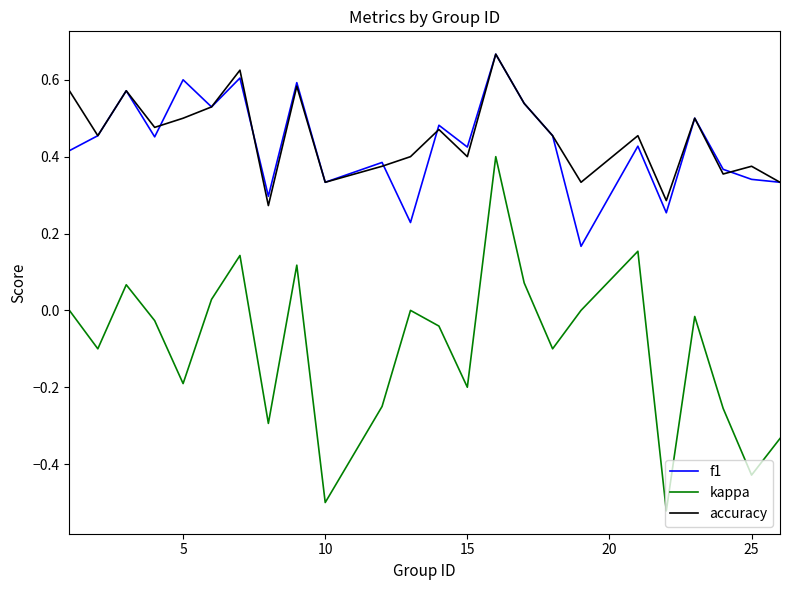

True or false: kappa and accuracy intersect in this chart.

False